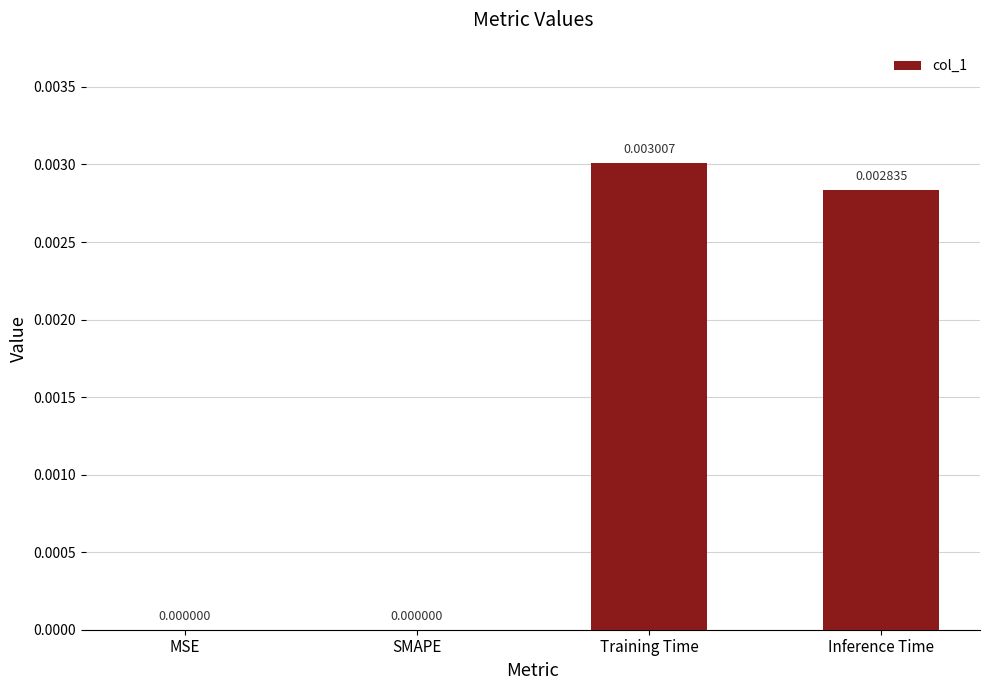

Are the bars horizontal?

No